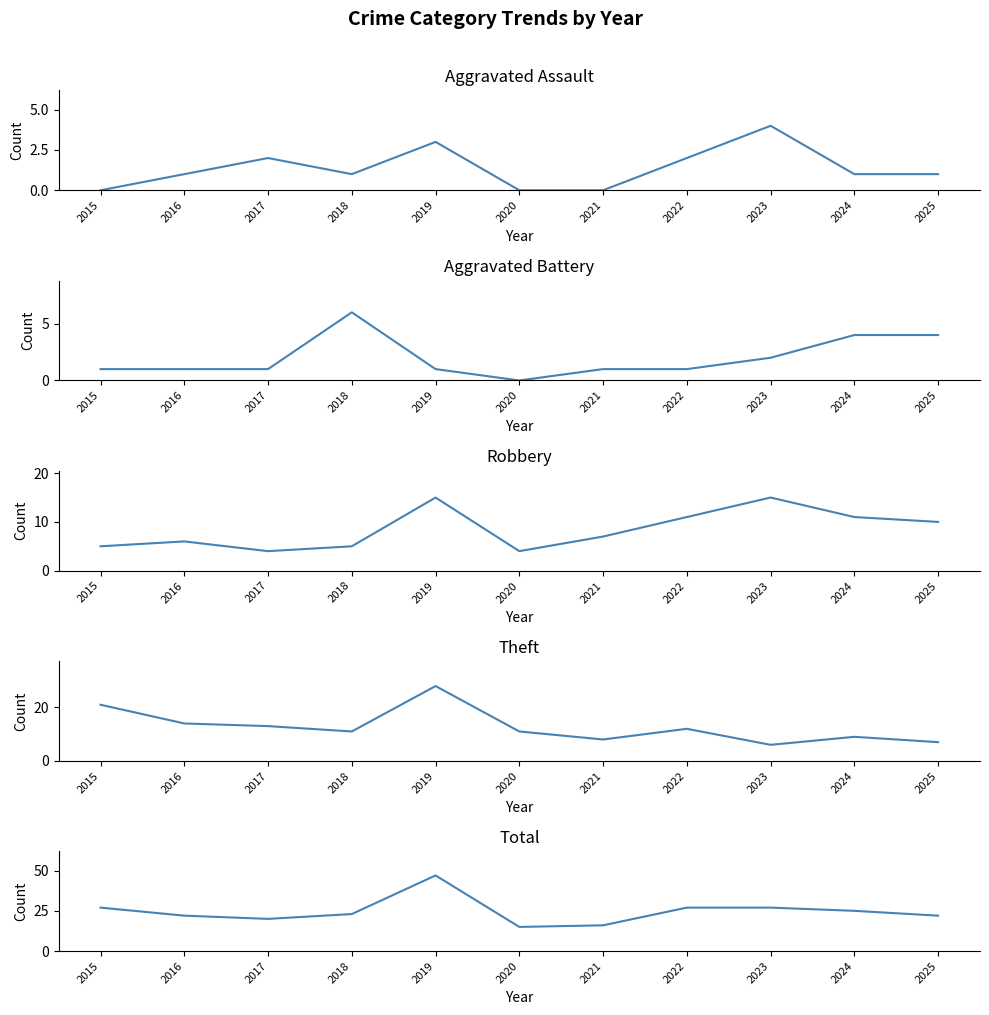

At how many categories does at least one series exceed 44?

1